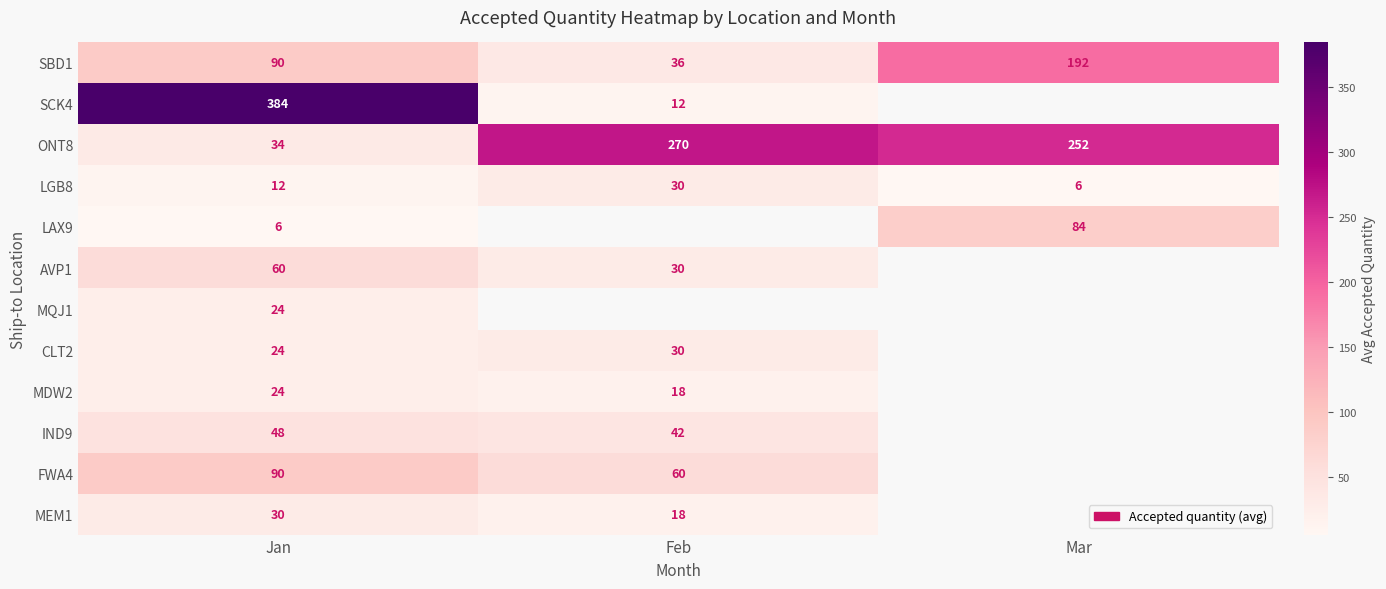

The LGB8 series shows 7 at Jan. True or false?

False